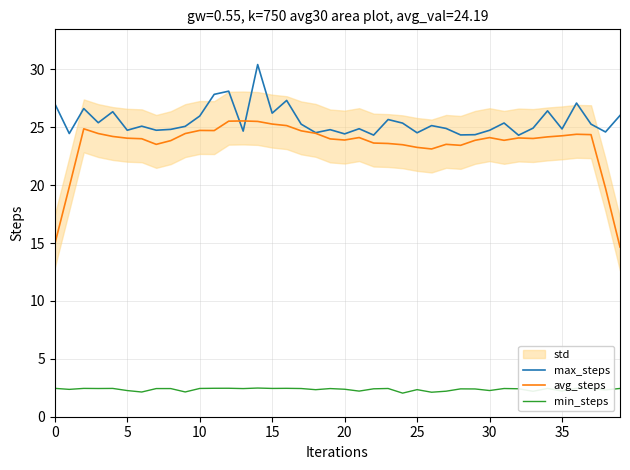

At which category does the chart reach its peak across all series?

14